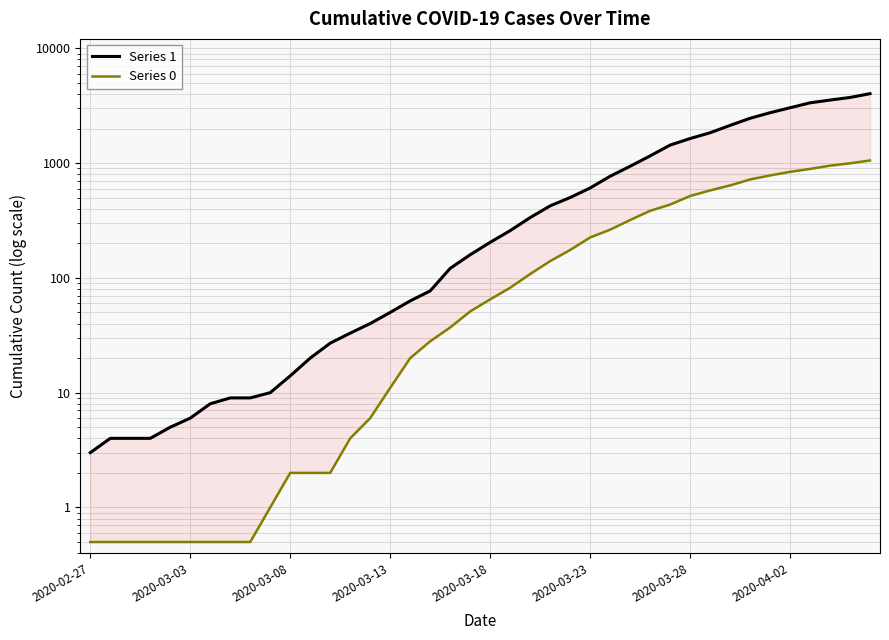

Is this an area chart (filled region under the line)?

No